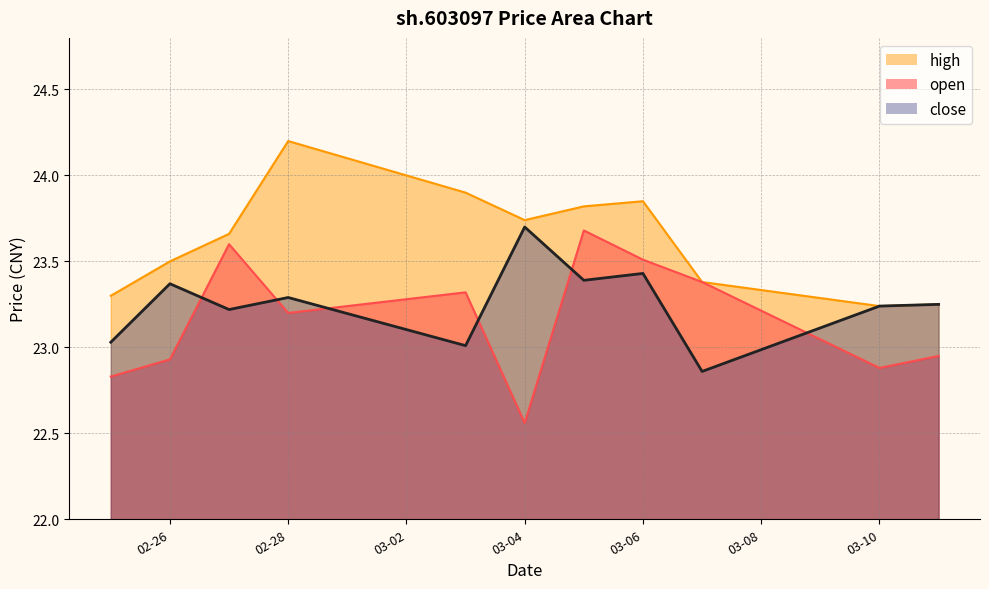

Reading left to right, list all the values displayed in this chart.

open: 22.8	22.9	23.6	23.2	23.3	22.6	23.7	23.5	23.4	22.9	22.9
high: 23.3	23.5	23.7	24.2	23.9	23.7	23.8	23.9	23.4	23.2	23.2
close: 23.0	23.4	23.2	23.3	23.0	23.7	23.4	23.4	22.9	23.2	23.2